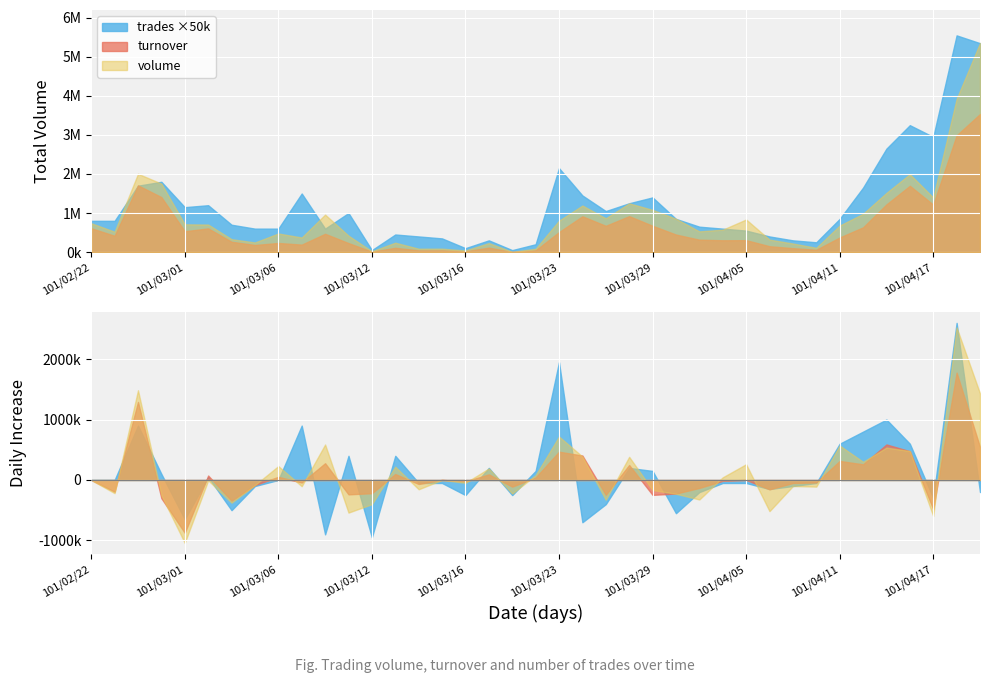

What is the label of the 35th point from the right?

101/03/01